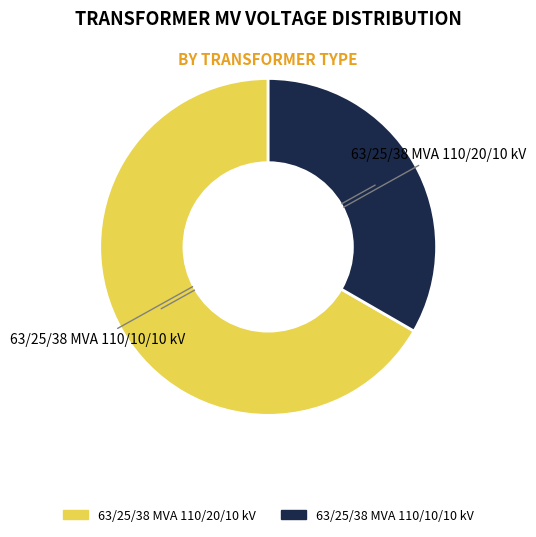

To the nearest percent, what portion does 63/25/38 MVA 110/10/10 kV represent?

33%